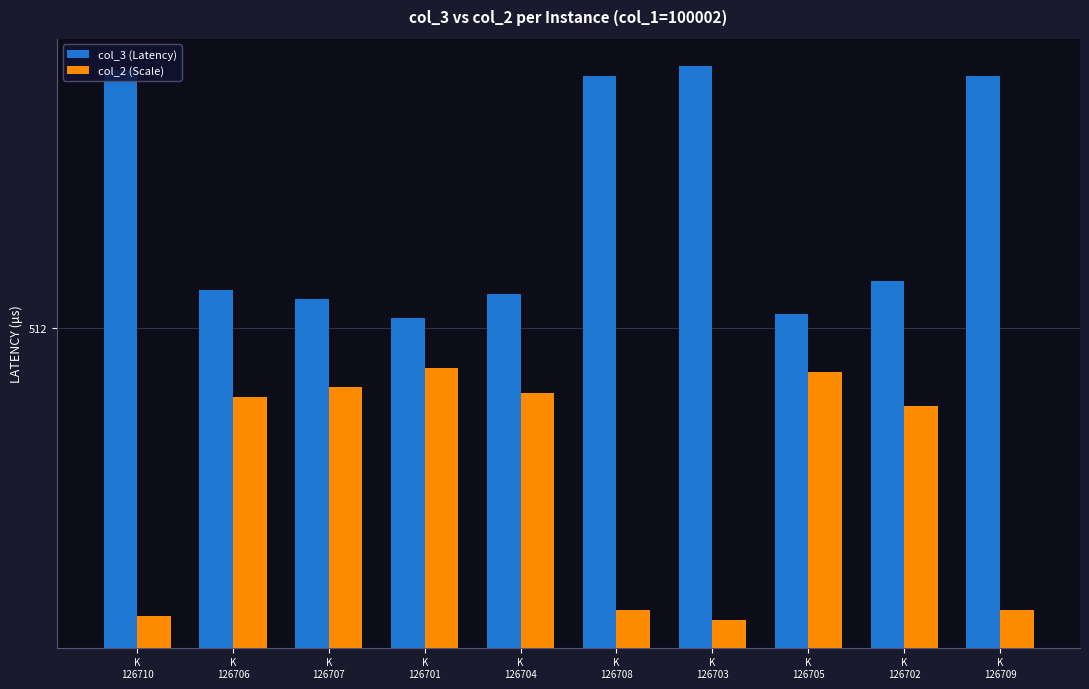

Reading left to right, what are all the values shown in this chart?

col_3 (Latency): K
126710=764.2	K
126706=543.2	K
126707=535.3	K
126701=519.8	K
126704=540.0	K
126708=756.9	K
126703=768.6	K
126705=523.0	K
126702=551.0	K
126709=757.1
col_2 (Scale): K
126710=327.1	K
126706=460.3	K
126707=467.0	K
126701=481.0	K
126704=462.9	K
126708=330.3	K
126703=325.3	K
126705=478.0	K
126702=453.7	K
126709=330.2